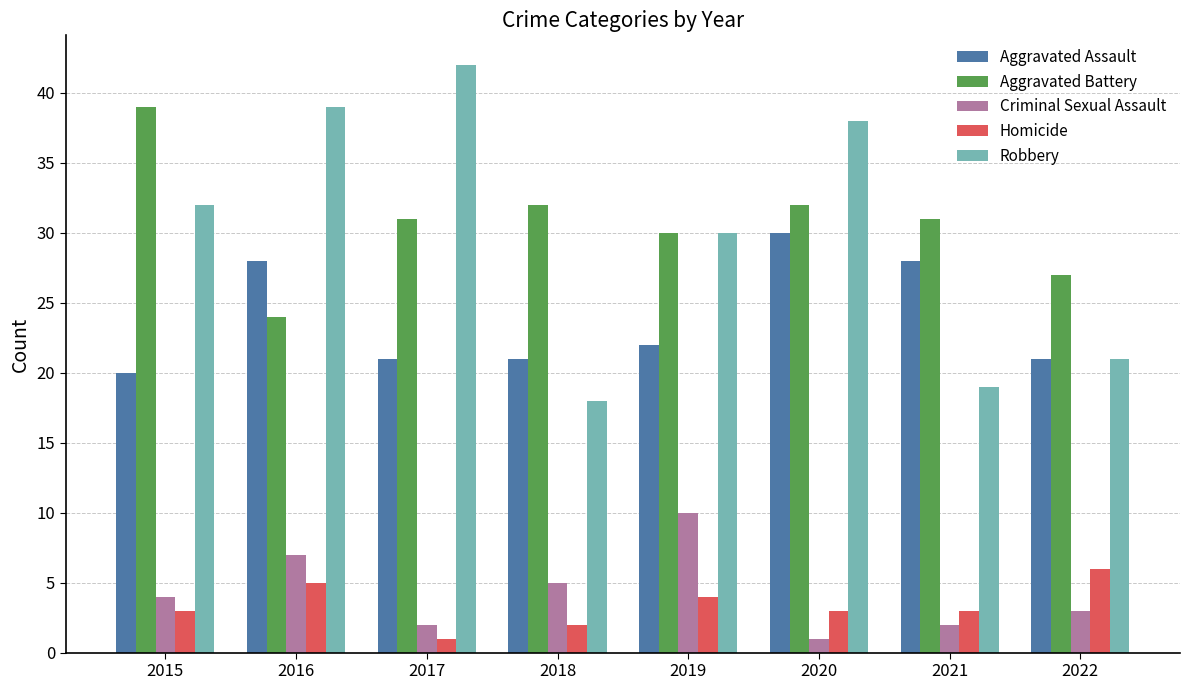

What is the value of the Robbery bar at the 6th from the left?

38